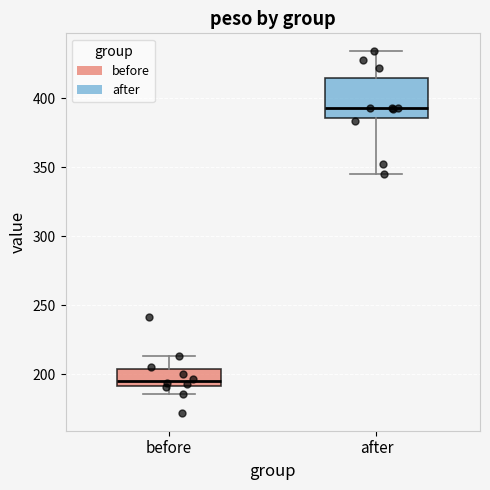

Where does the median line of the box for before sit on the y-axis? The values are not printed on the chart, so give them approximately, as read against the axis.

195